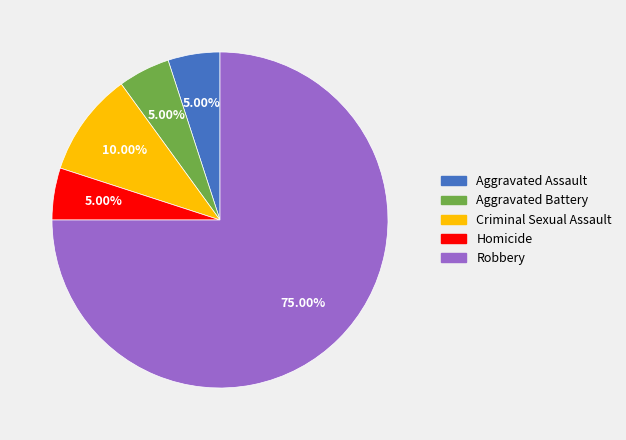

To the nearest percent, what portion does Aggravated Battery represent?

5%